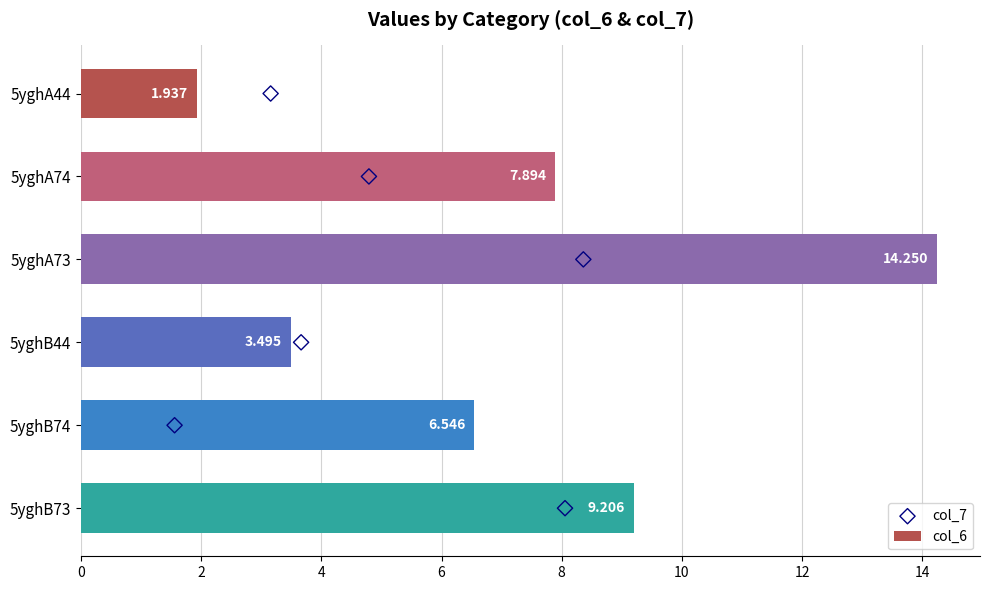

Which series has the largest total across all categories?

col_6